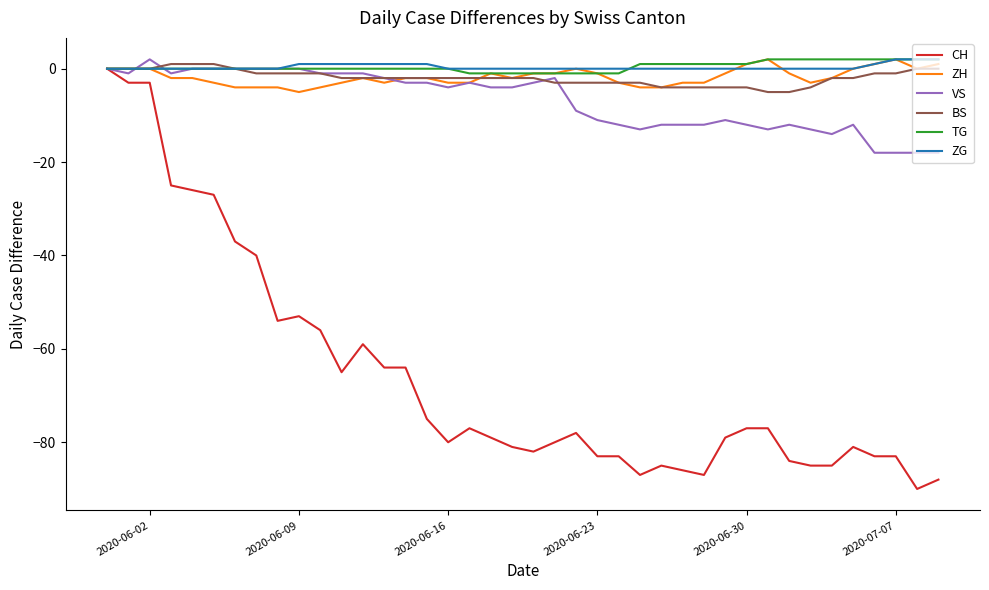

How many lines are shown in the chart?

6